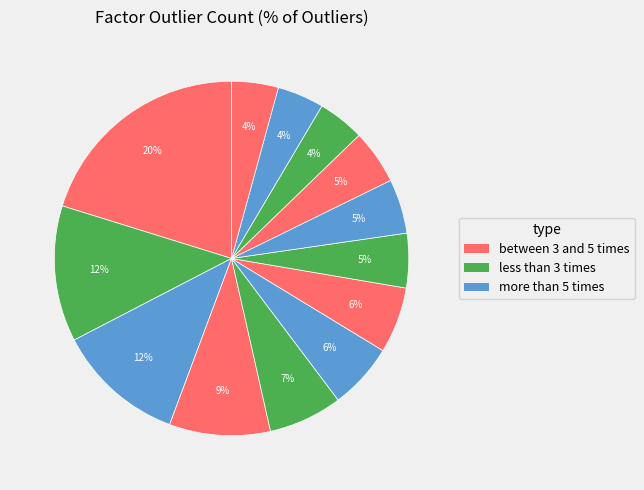

How many slices are in this pie chart?

13